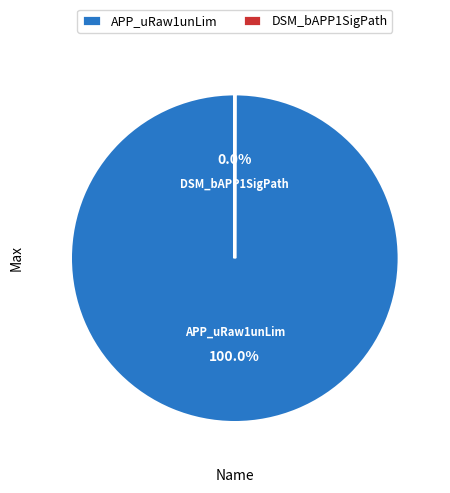

Which slice is the largest?

APP_uRaw1unLim